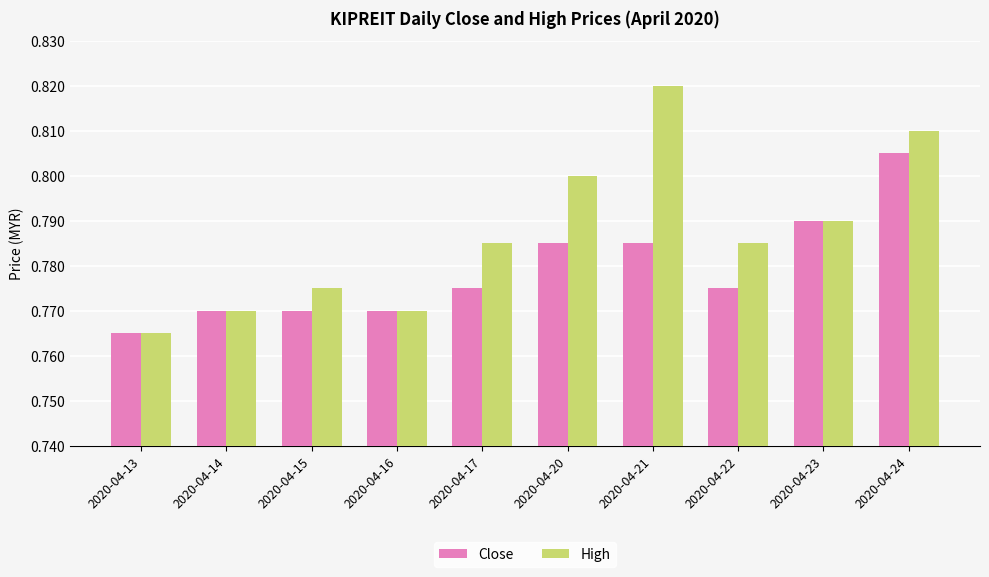

How many groups of bars are there?

10